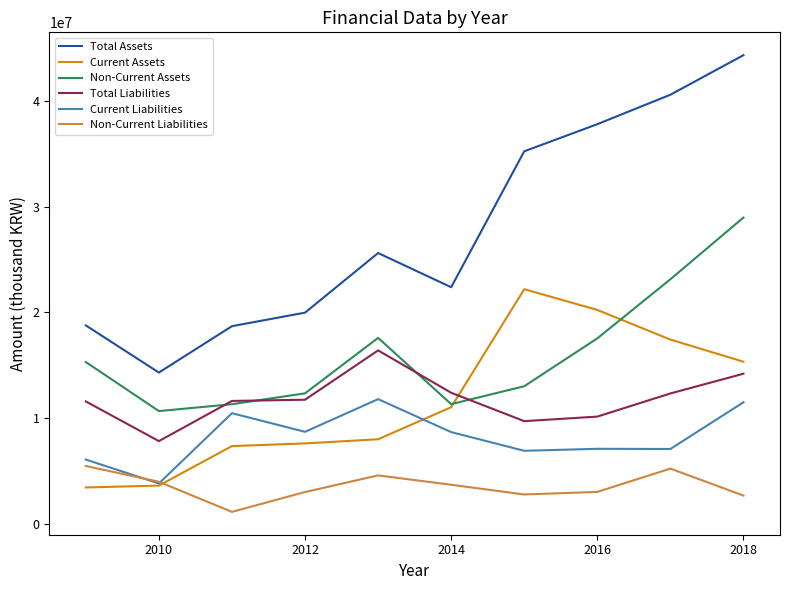

Which series has the largest total across all categories?

Total Assets